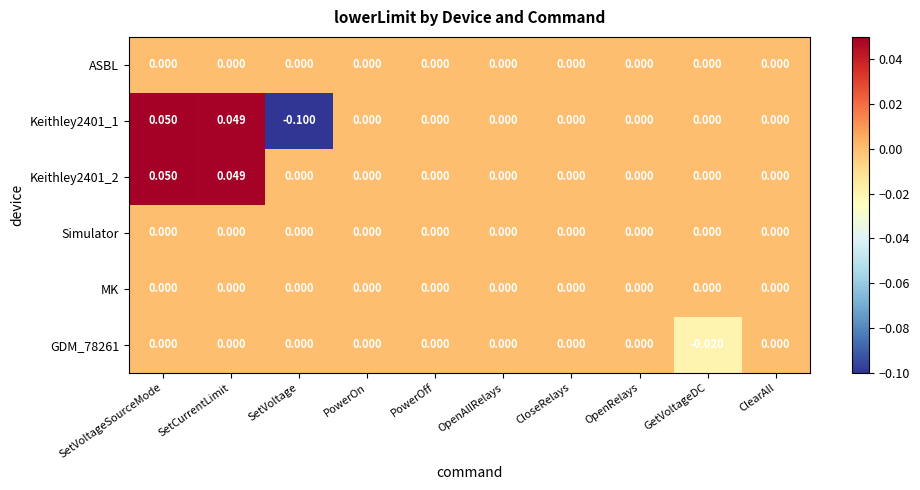

Which category has the highest value across all series?

SetVoltageSourceMode